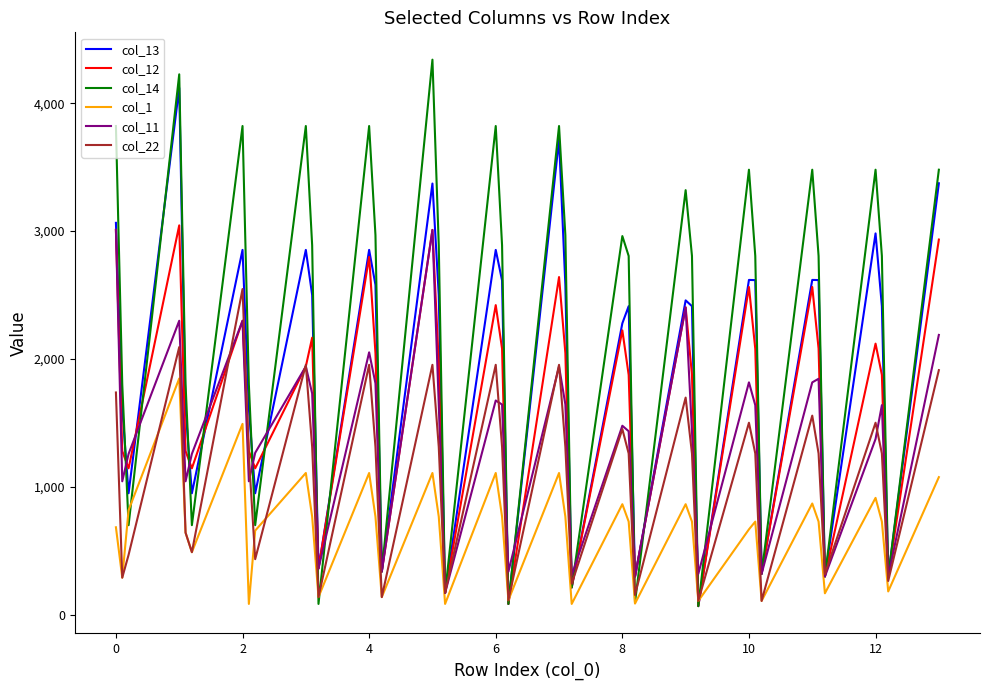

Which series has the widest spread of values?

col_14